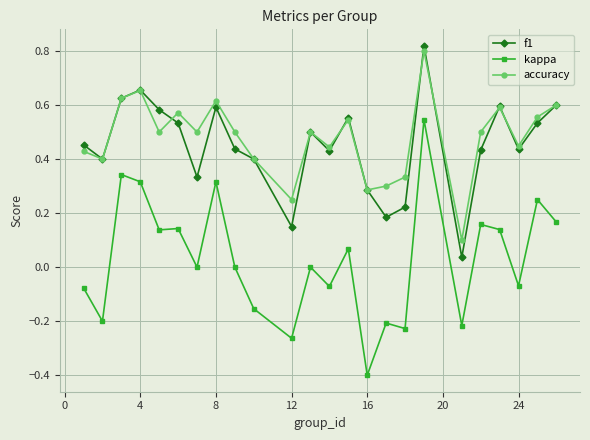

True or false: f1 and kappa cross at least once.

False